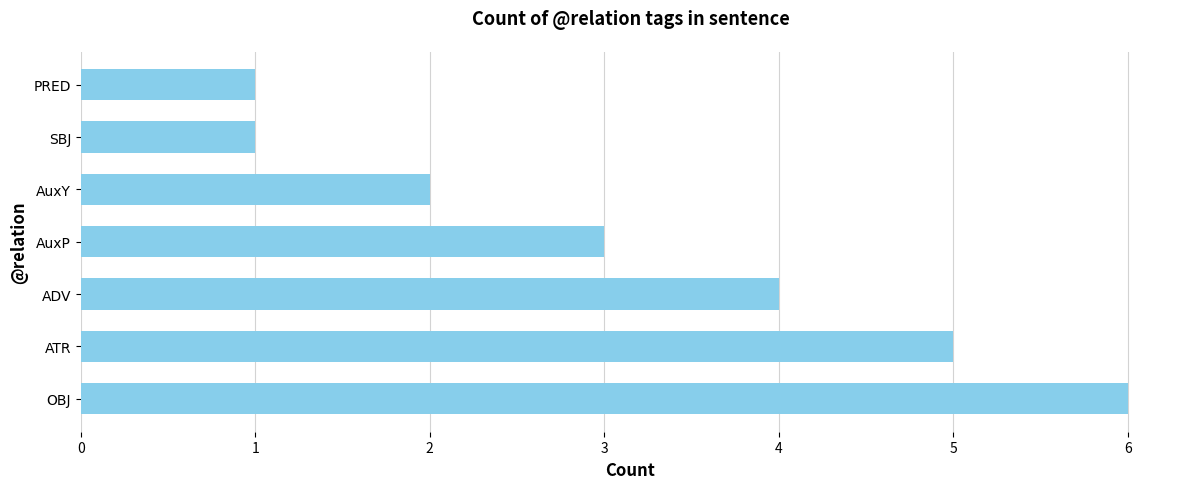

Are the bars horizontal?

Yes